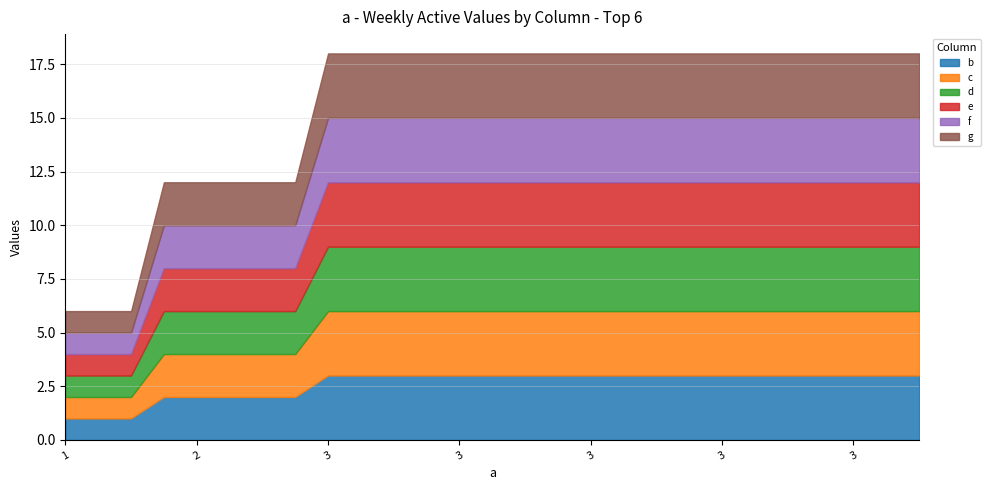

How many distinct data groups are displayed?

6